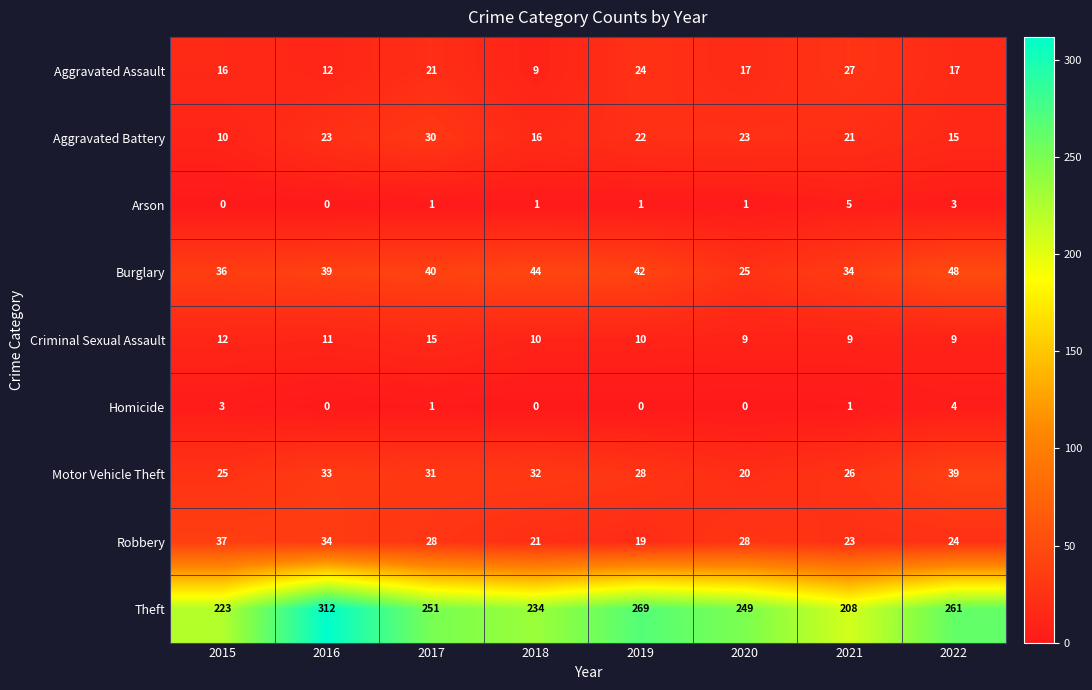

Which category has the lowest value in the Aggravated Assault series?

2018